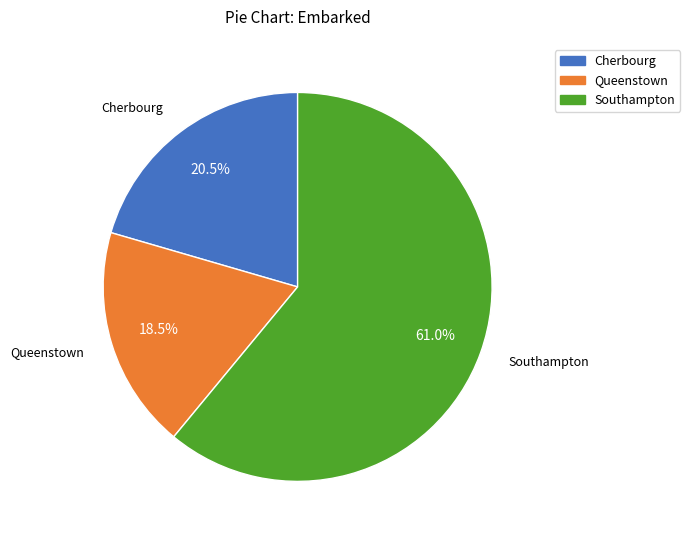

Does any single category account for the majority?

Yes